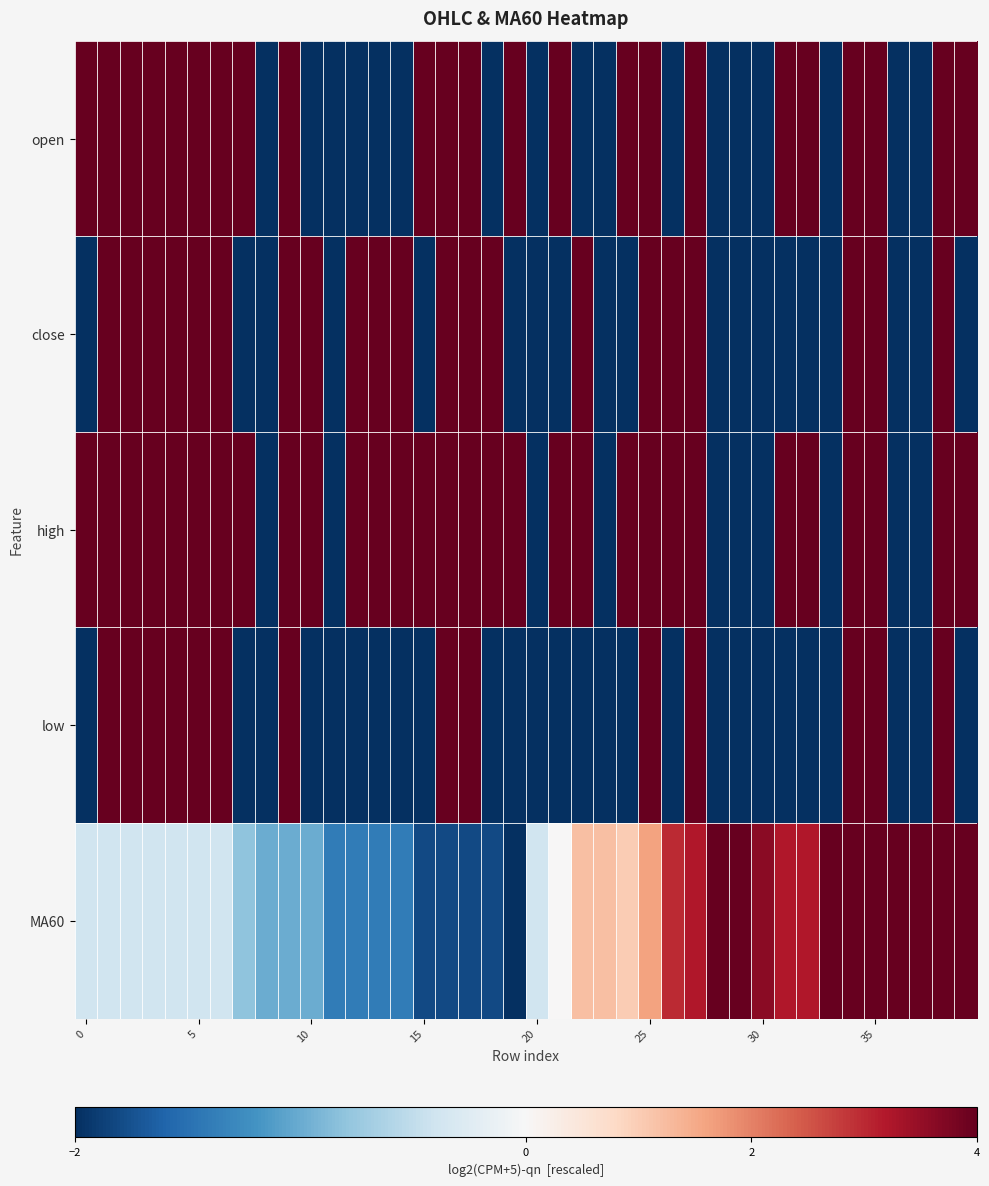

At which category is the sum across all series the highest?

38